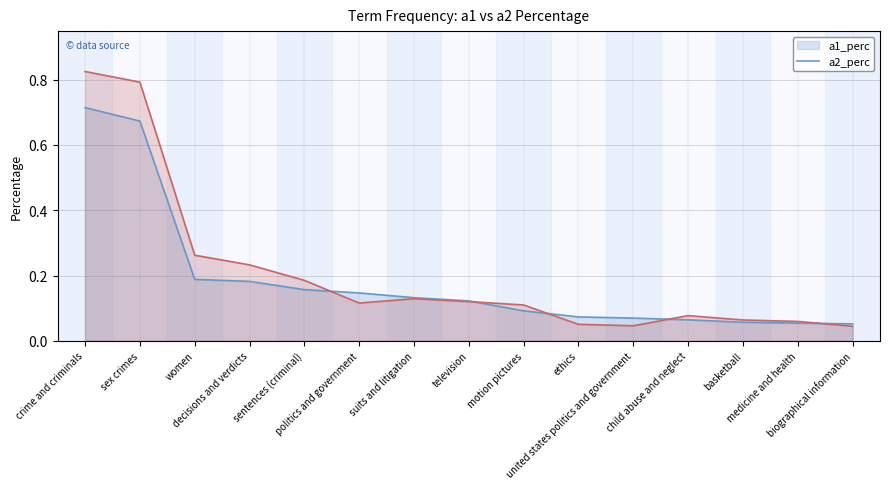

At how many categories does at least one series exceed 0?

15